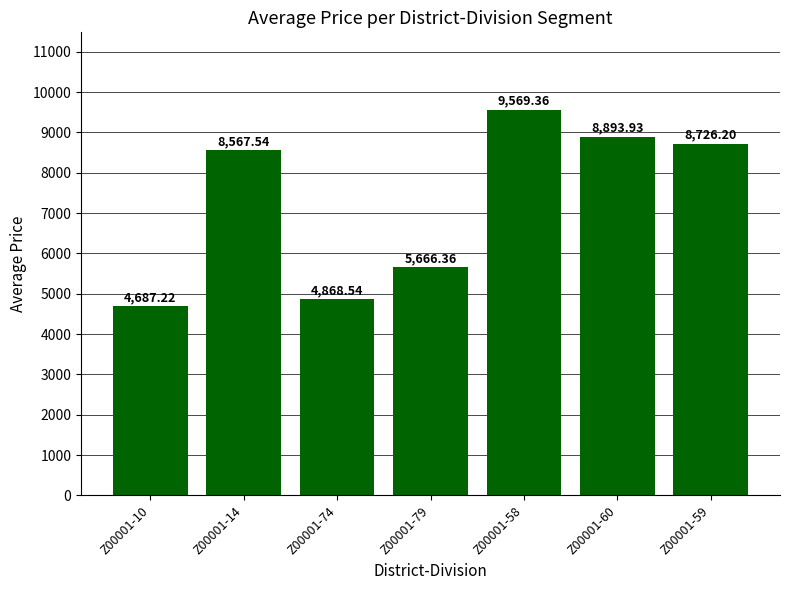

What is the difference between the values at Z00001-59 and Z00001-79?

3059.8